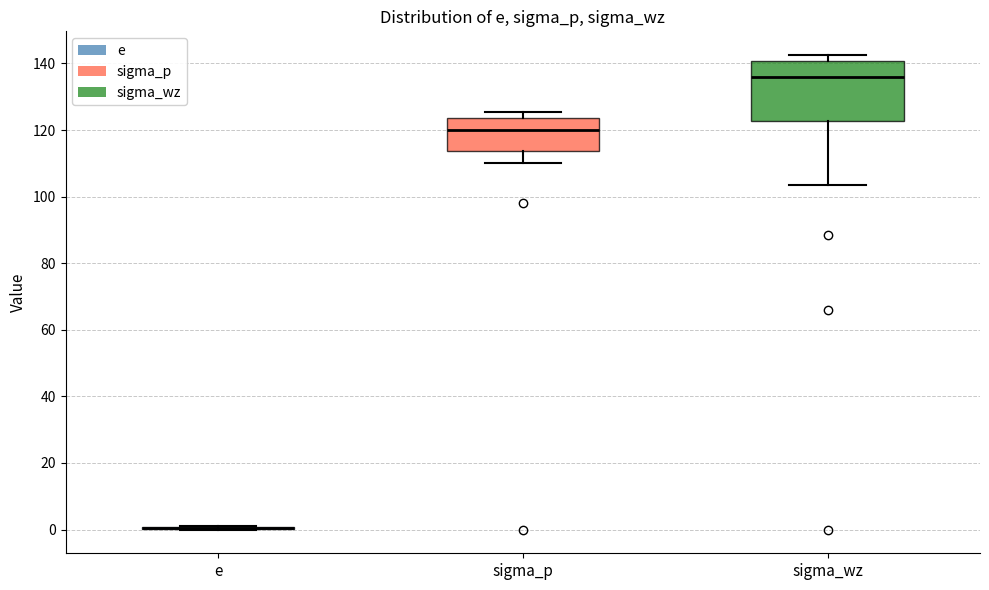

Reading left to right, read every box against the y-axis: the position of its median line, the range the box covers, and the ends of its whiskers. The values are not printed on the chart, so give them approximately, as read against the axis.

e: box collapsed to a line at 0, whiskers 0 to 2
sigma_p: median 120, box 114 to 124, whiskers 110 to 126
sigma_wz: median 136, box 122 to 140, whiskers 104 to 142